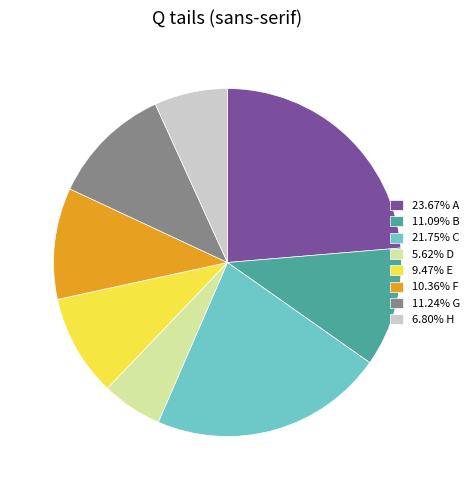

Is there any slice that represents more than half of the pie?

No